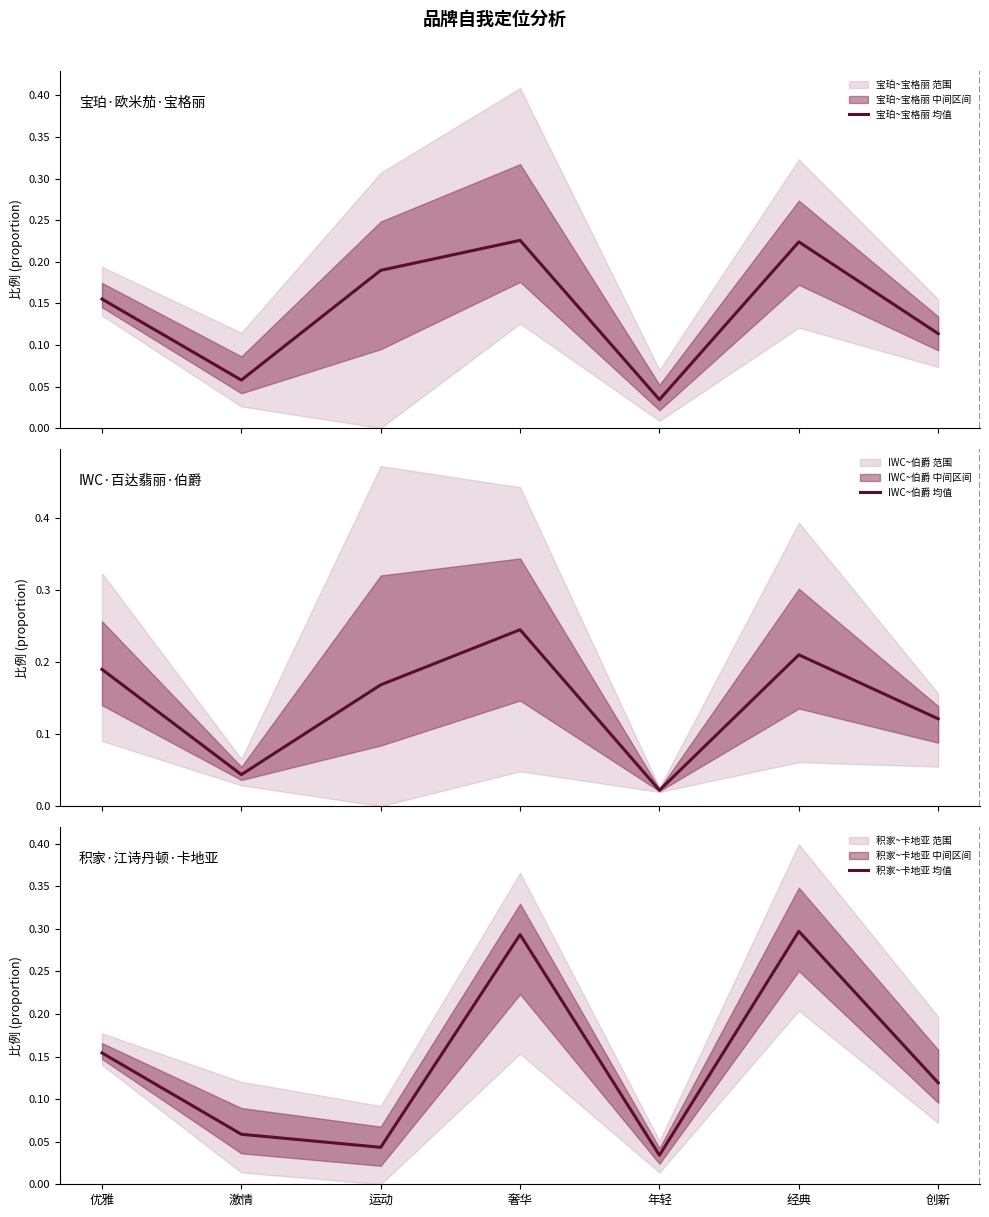

Where is the first local maximum for 宝珀~宝格丽 均值?

奢华